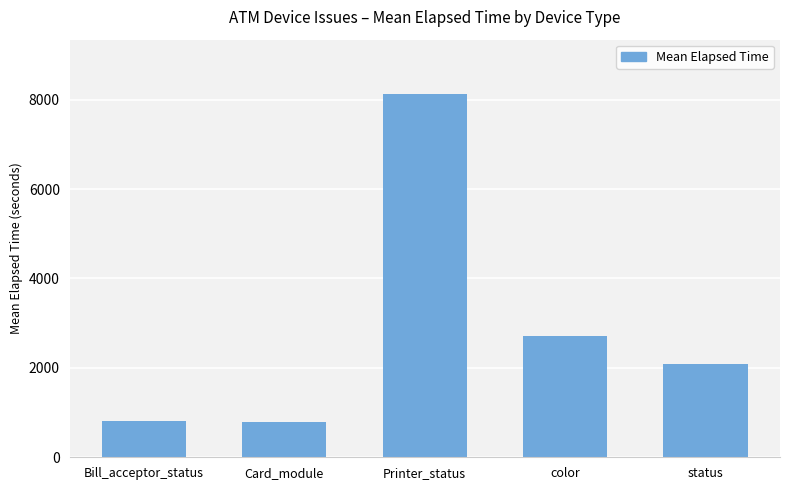

What position from the right is status?

1